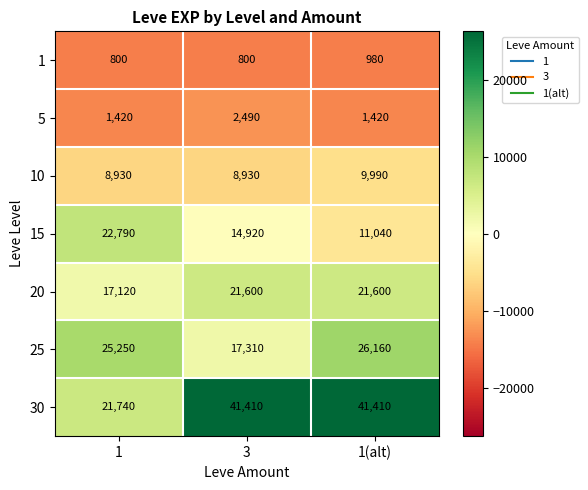

Reading left to right, transcribe all the data shown in this chart.

1: 800	800	980
5: 1420	2490	1420
10: 8930	8930	9990
15: 22790	14920	11040
20: 17120	21600	21600
25: 25250	17310	26160
30: 21740	41410	41410